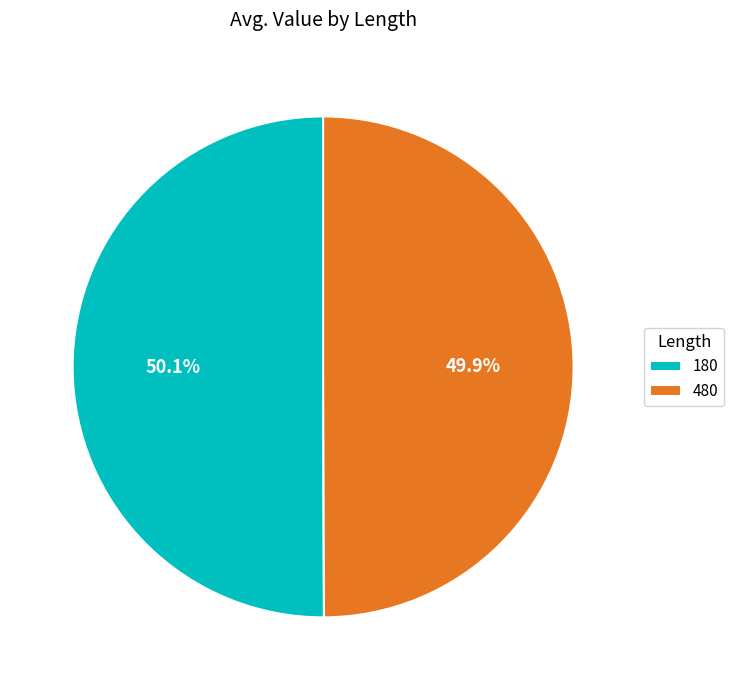

What percentage is NOT represented by 180?

49.9%